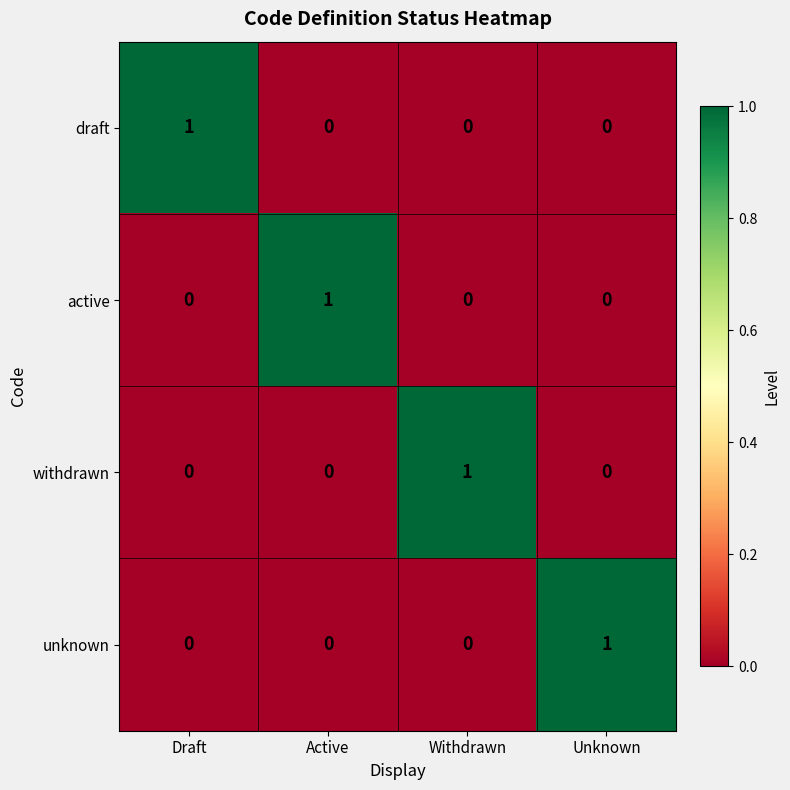

True or false: unknown has a value of 1 at Unknown.

True